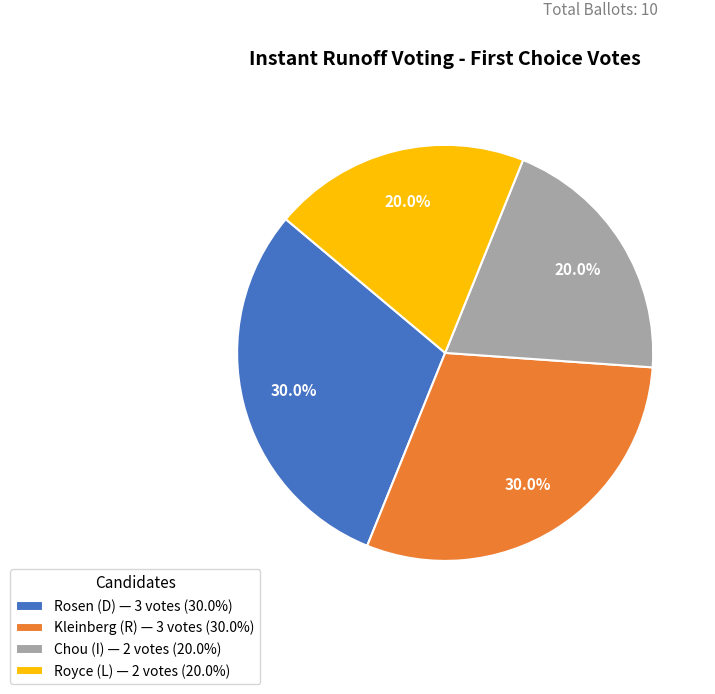

Combined, what portion of the pie is Royce (L) — 2 votes (20.0%) and Chou (I) — 2 votes (20.0%)?

40.0%